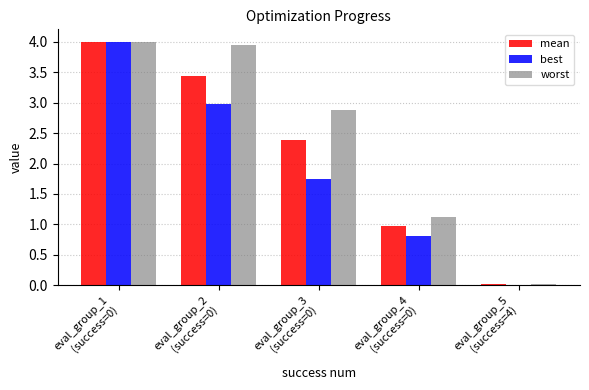

Count the number of categories in the chart.

5